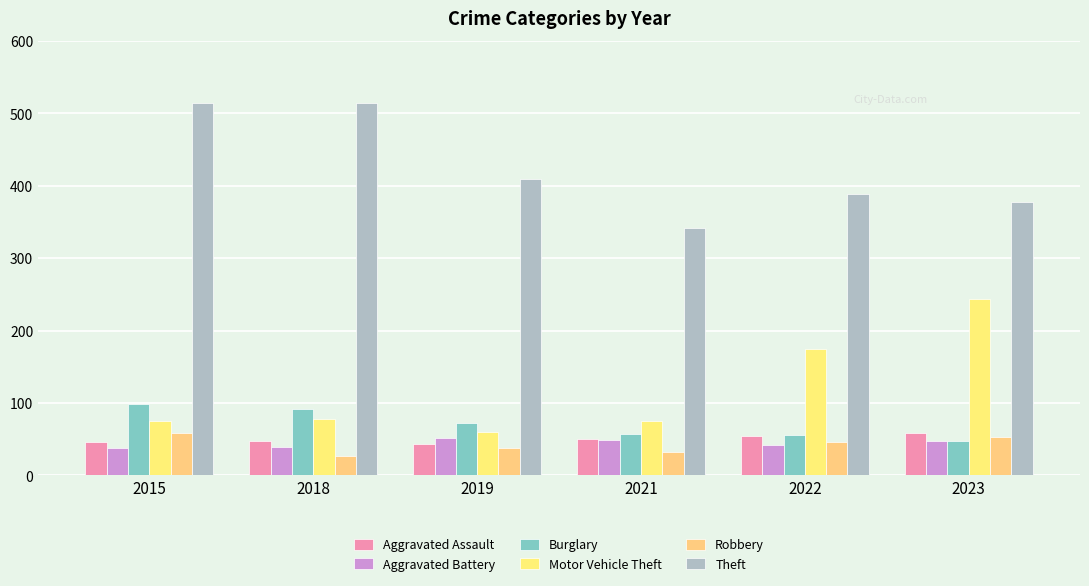

Which has a higher value, 2023 or 2018?

2023